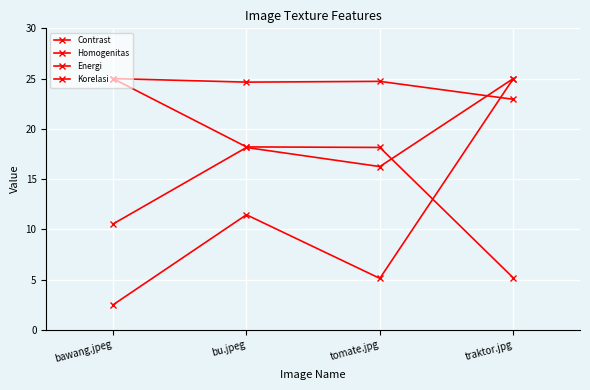

Is this an area chart (filled region under the line)?

No